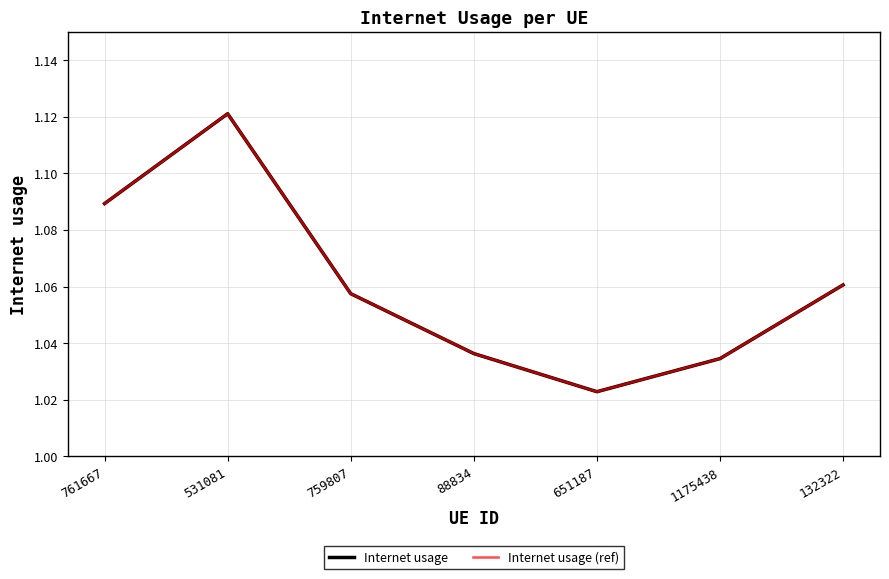

Is this an area chart (filled region under the line)?

No